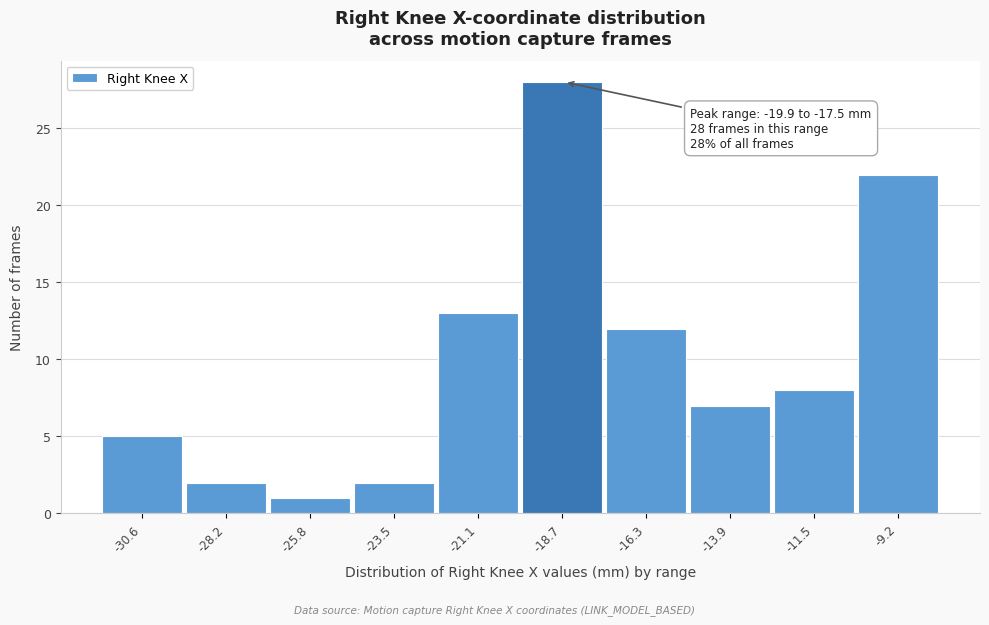

Over which range of the x-axis is the bar tallest?

-20.0 to -17.5